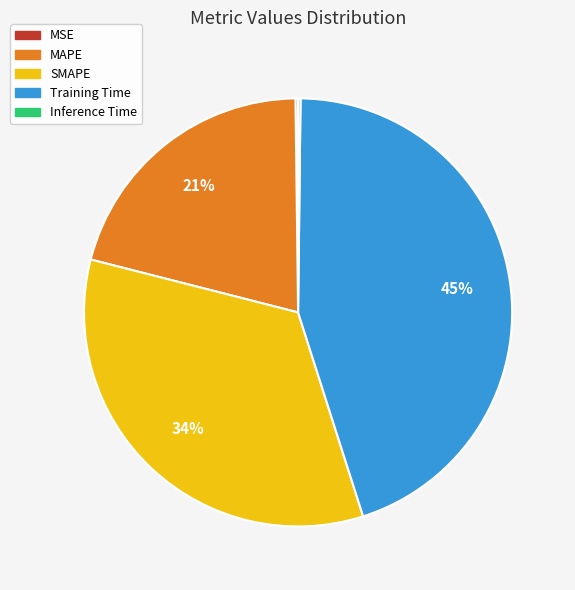

Which category has the biggest portion of the pie?

Training Time